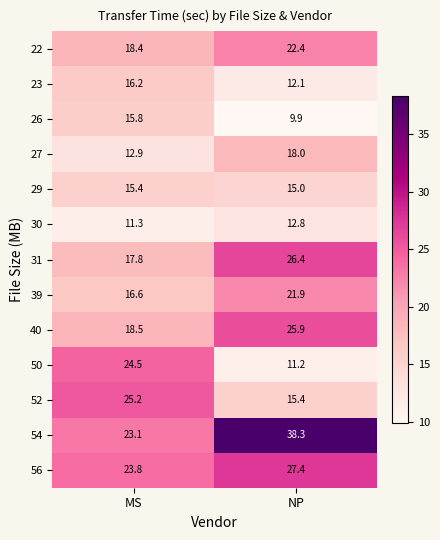

List the series in order of their peak value, highest first.

54, 56, 31, 40, 52, 50, 22, 39, 27, 23, 26, 29, 30